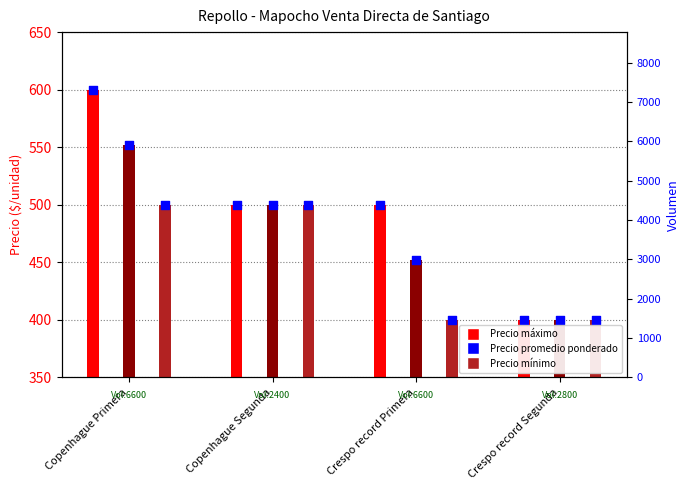

Which series has the largest total across all categories?

Precio máximo